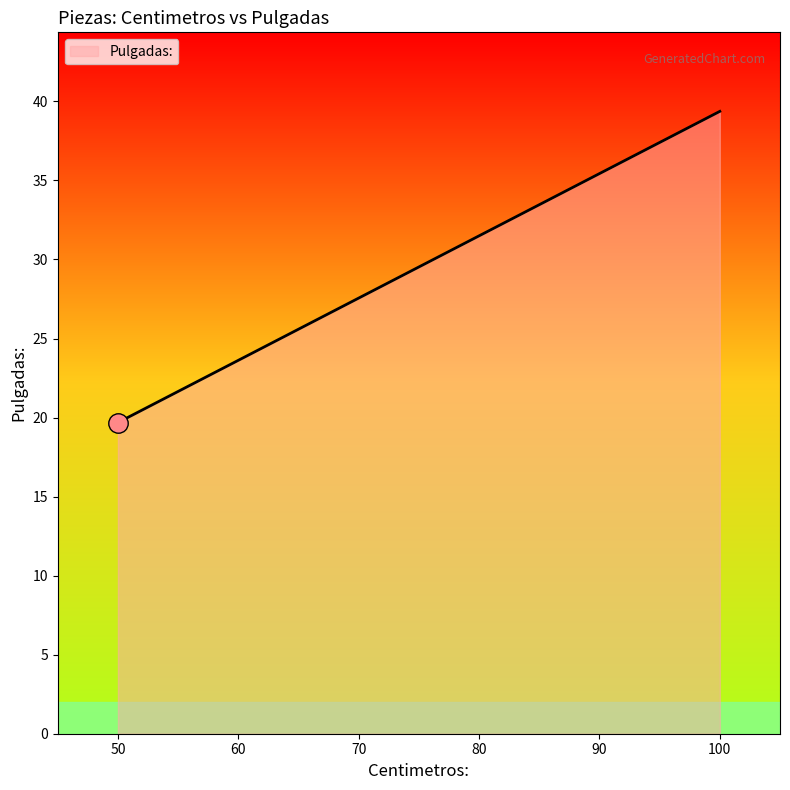

True or false: there are more than 1 points higher than both neighbors.

False